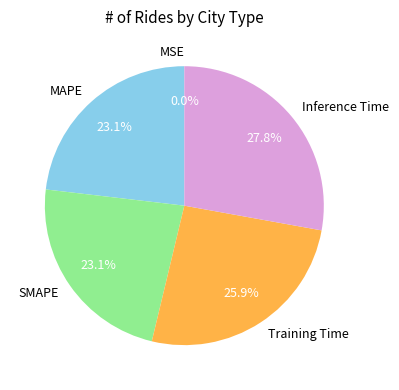

Which slice is the largest?

Inference Time